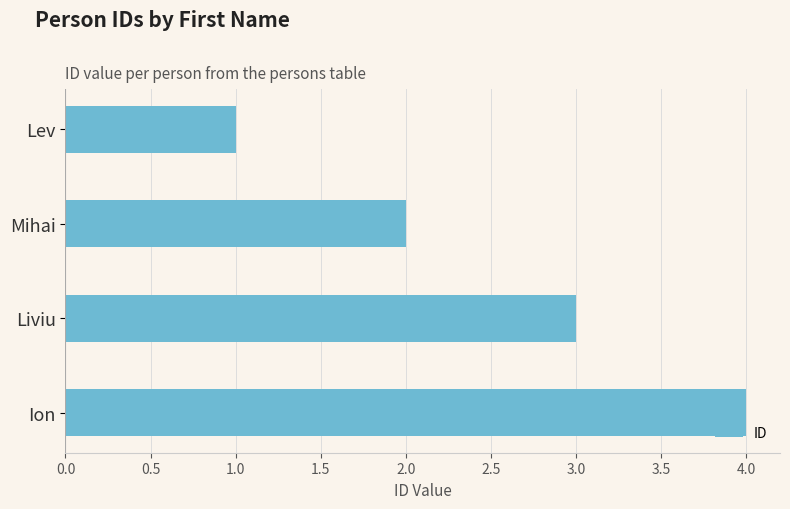

Are the bars grouped side by side (vs. stacked)?

No